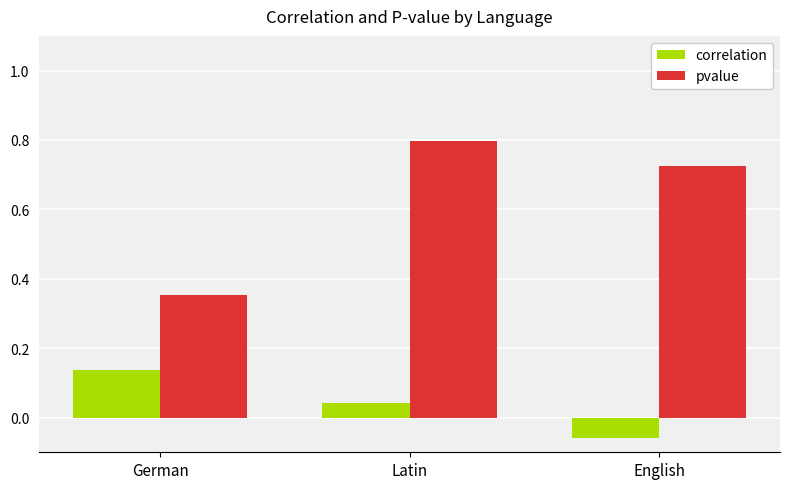

How many bars are there in total?

6